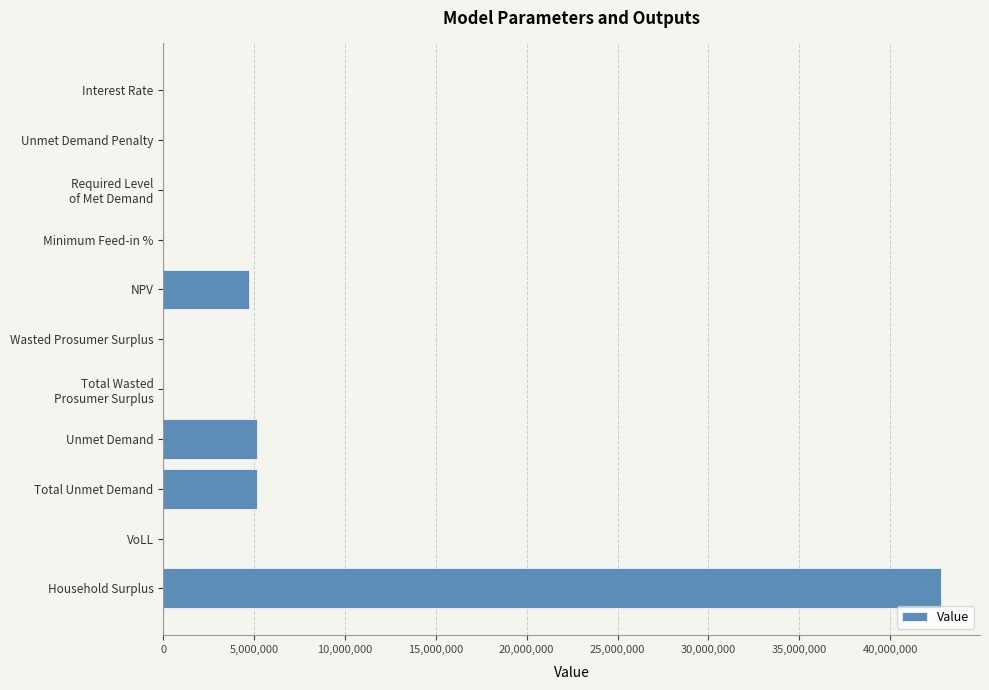

What is the sum of all values?

57827958.1